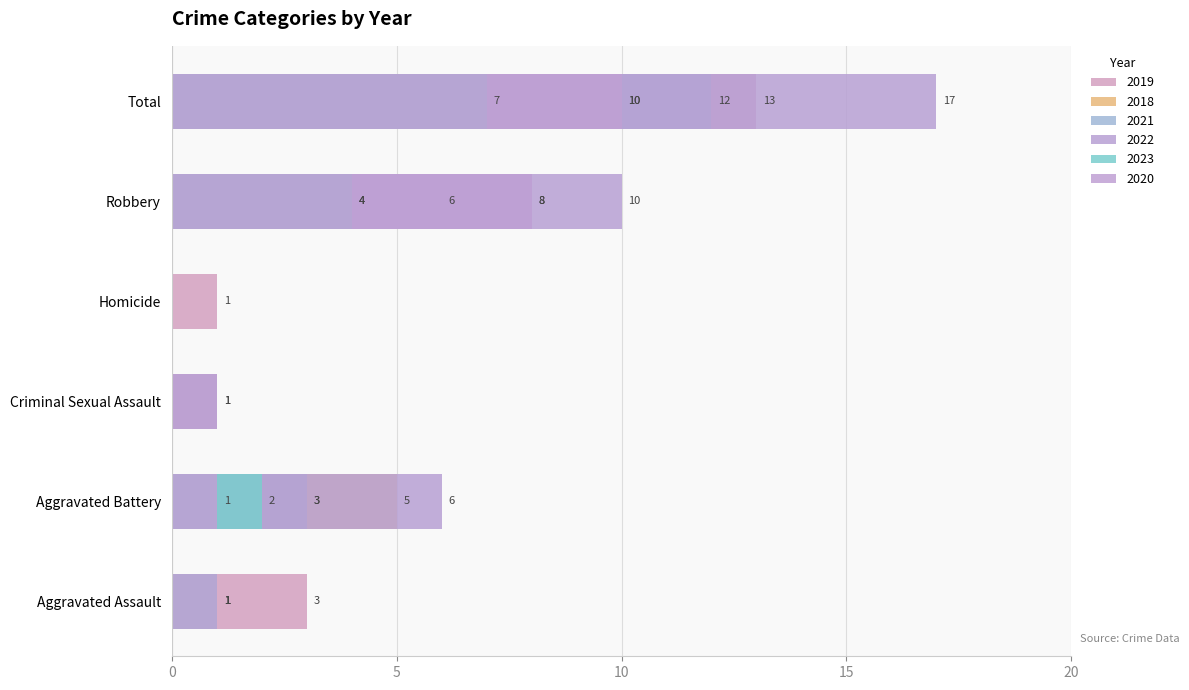

Does the chart contain stacked bars?

No